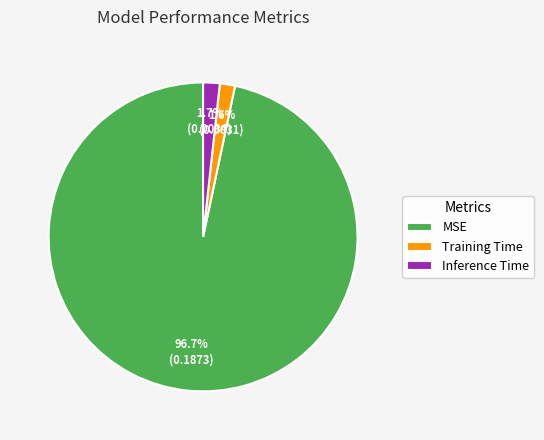

Count the number of slices in the pie.

3